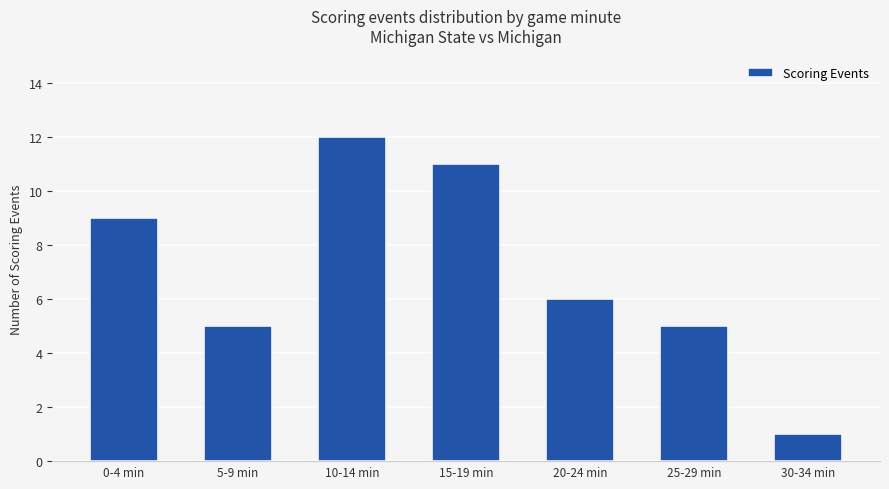

Are the bars horizontal?

No